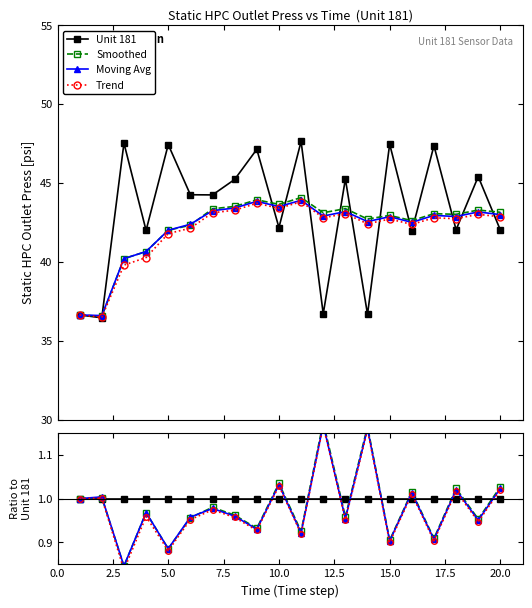

Which series changed the most between 2.5 and 15.0?

Trend